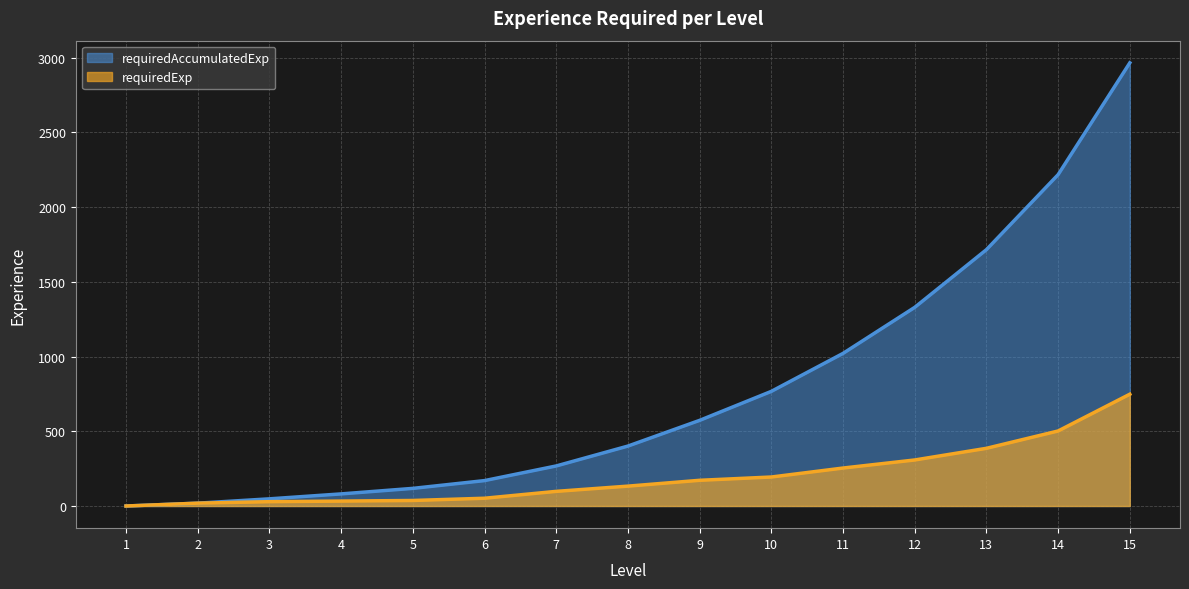

How many data points in requiredAccumulatedExp are above 401?

7